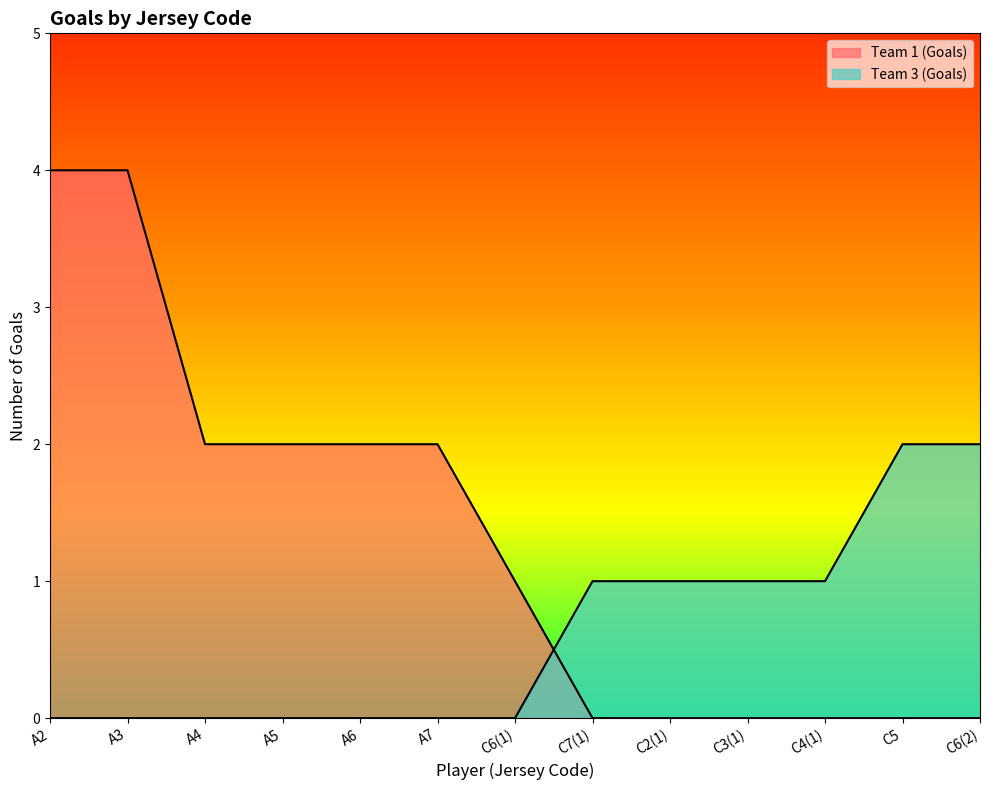

The value of Team 3 (Goals) at A7 is -1. True or false?

False